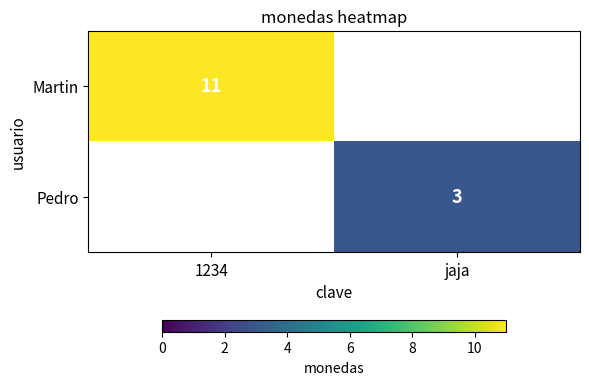

Is it true that Martin equals 11 at 1234?

True